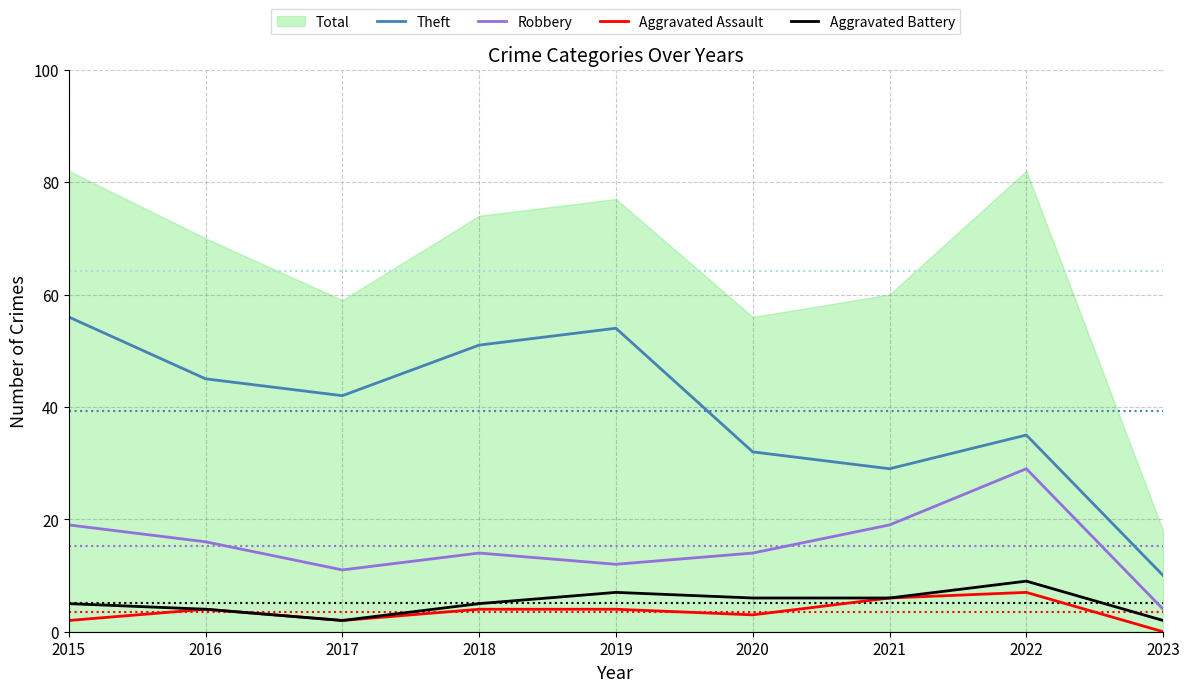

How many data points in Theft are above 42?

4